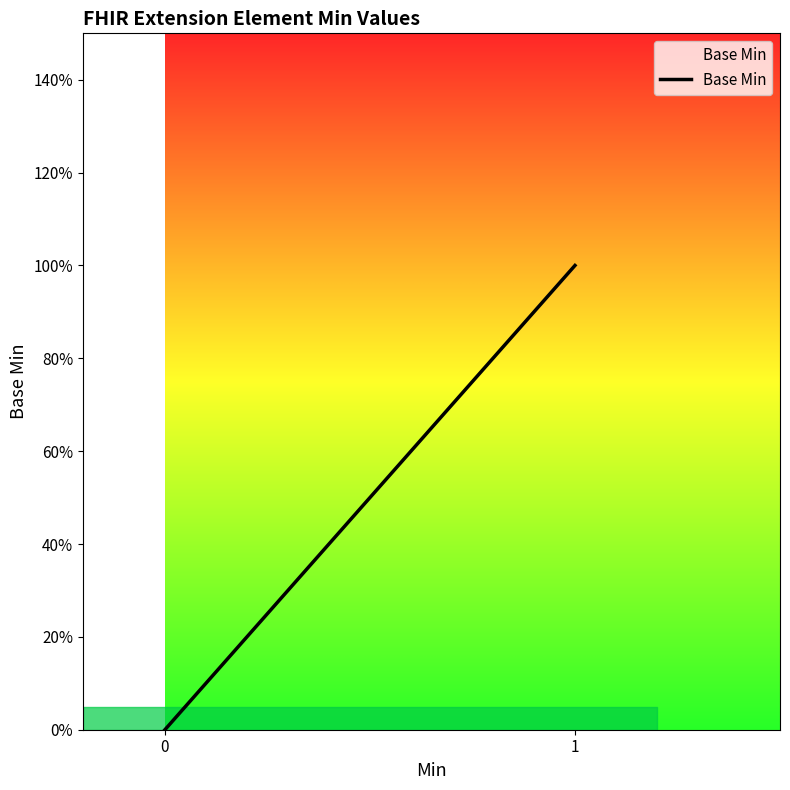

True or false: there are more than 1 points higher than both neighbors.

False